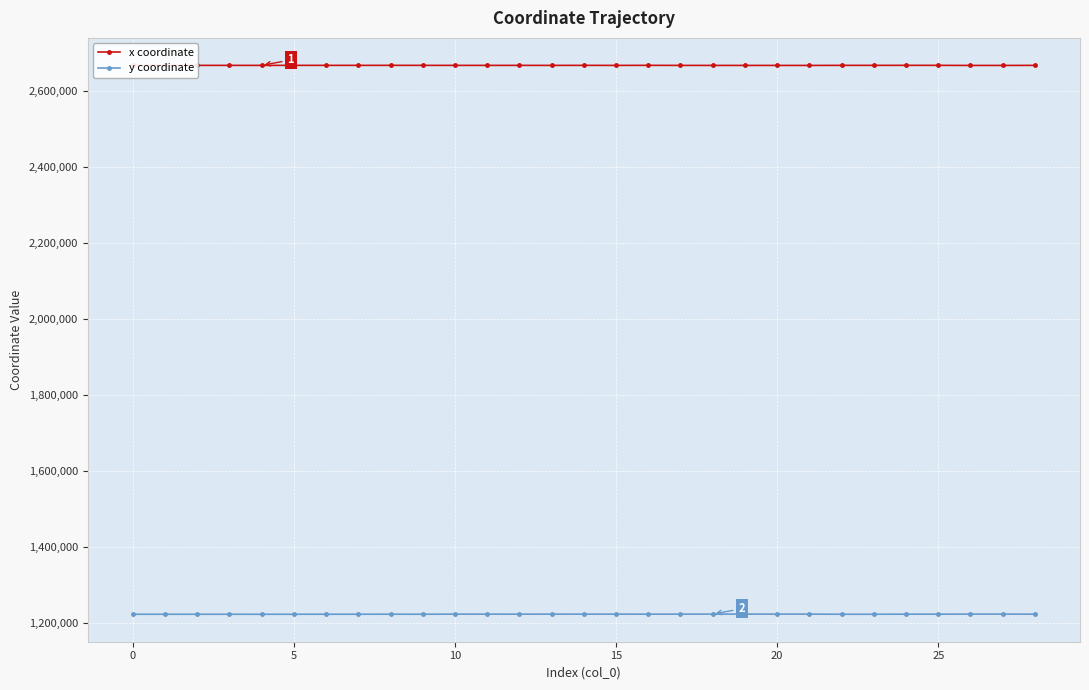

What is the lowest value of the y coordinate series?

1222942.8